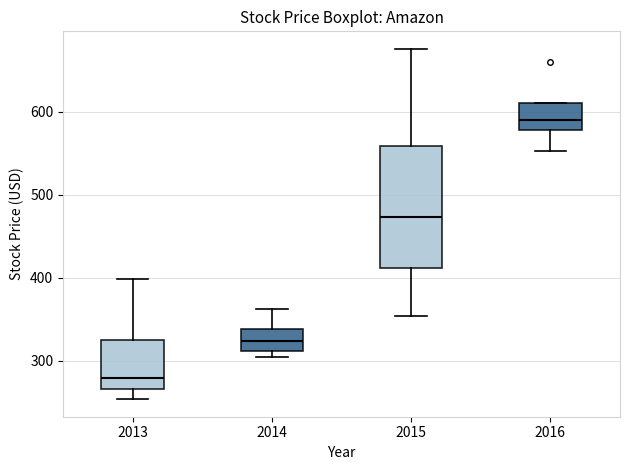

Which box is the tallest, from its lower edge to its upper edge?

2015